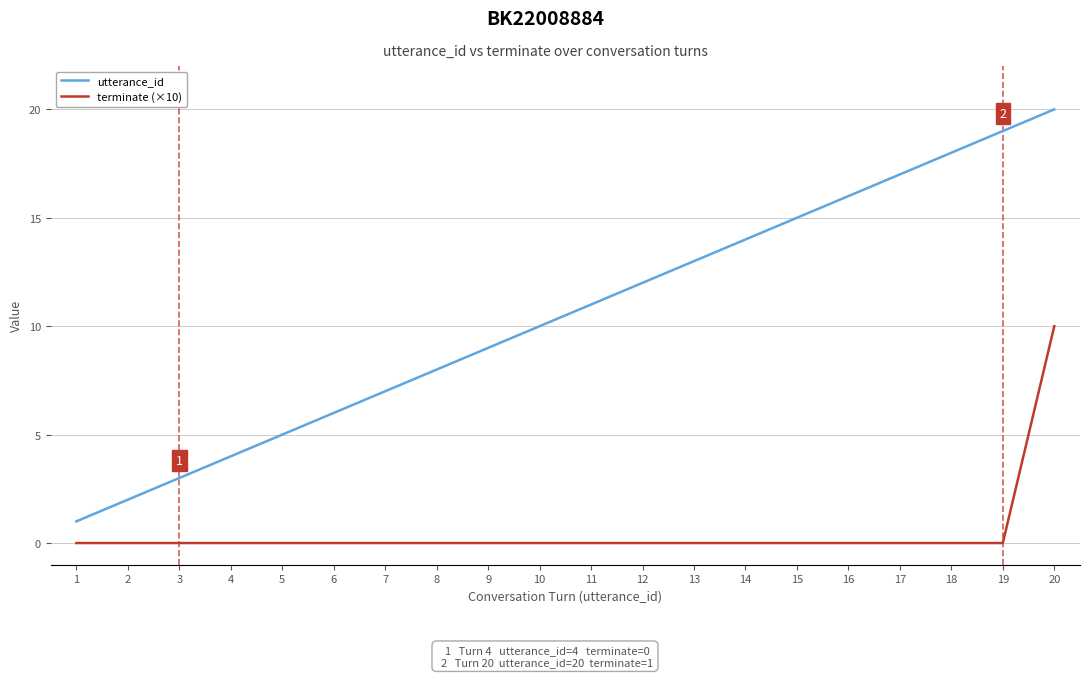

Reading left to right, list all the values displayed in this chart.

utterance_id: 1	2	3	4	5	6	7	8	9	10	11	12	13	14	15	16	17	18	19	20
terminate (×10): 0	0	0	0	0	0	0	0	0	0	0	0	0	0	0	0	0	0	0	10